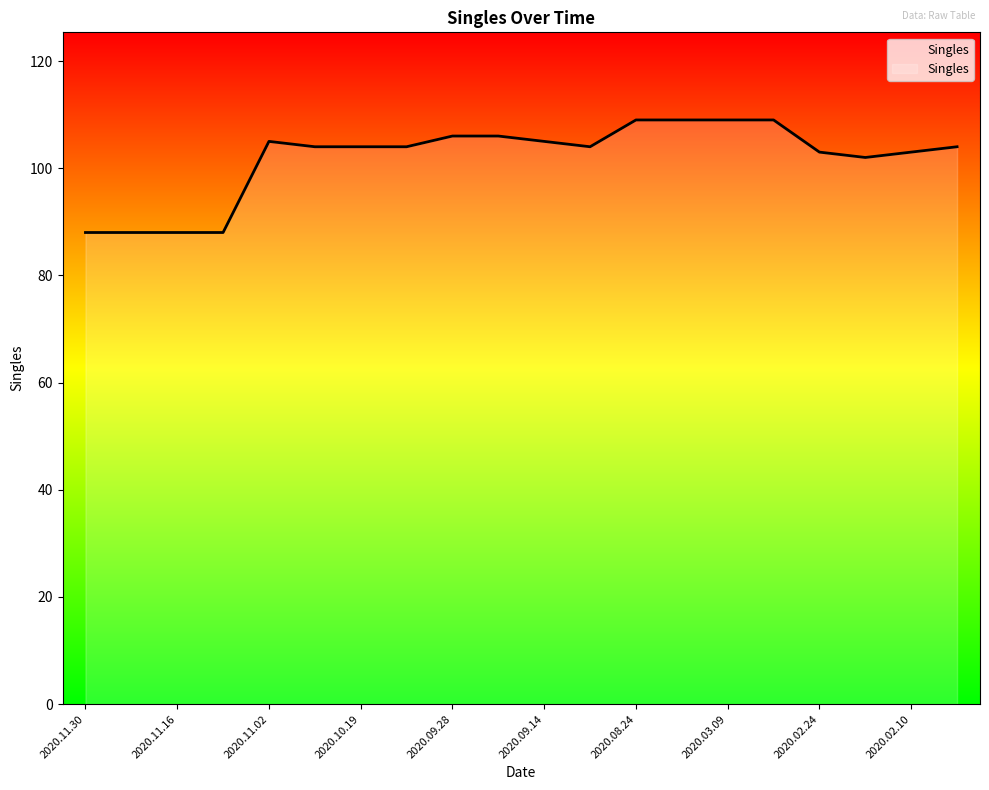

What is the maximum value shown in the chart?

109